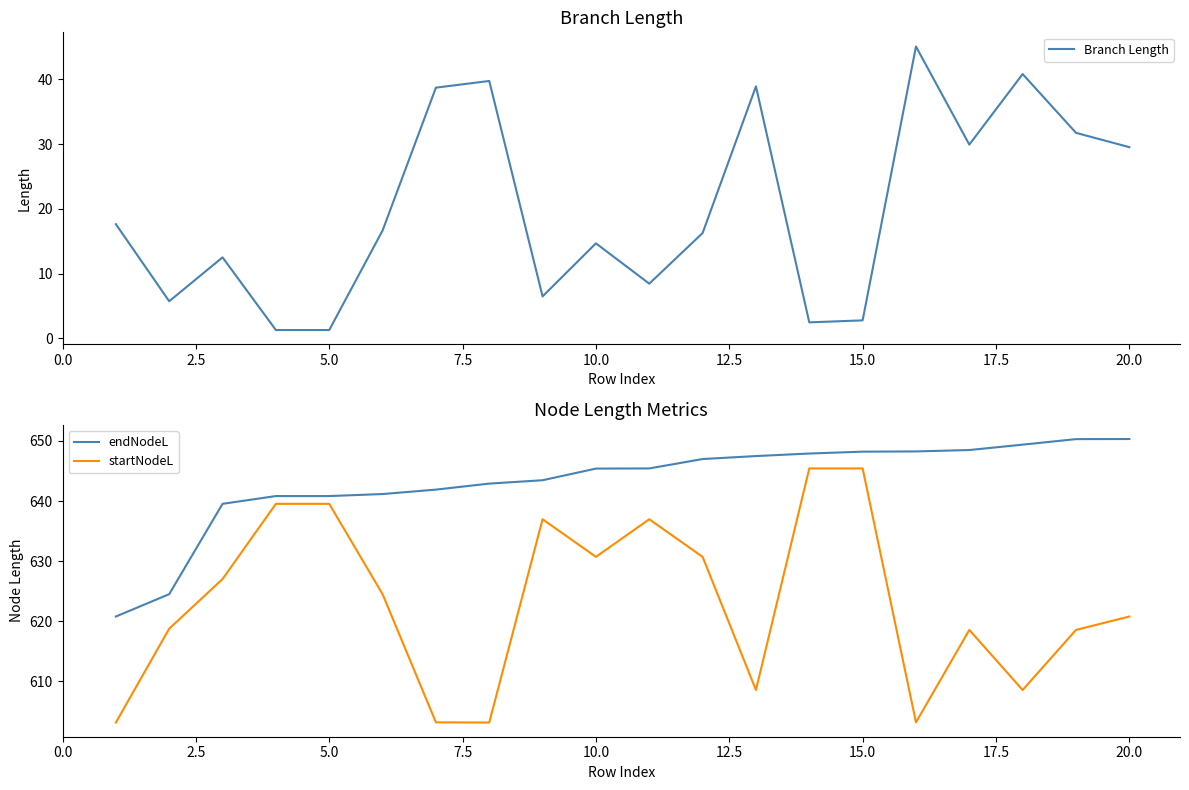

True or false: Branch Length and endNodeL intersect in this chart.

False